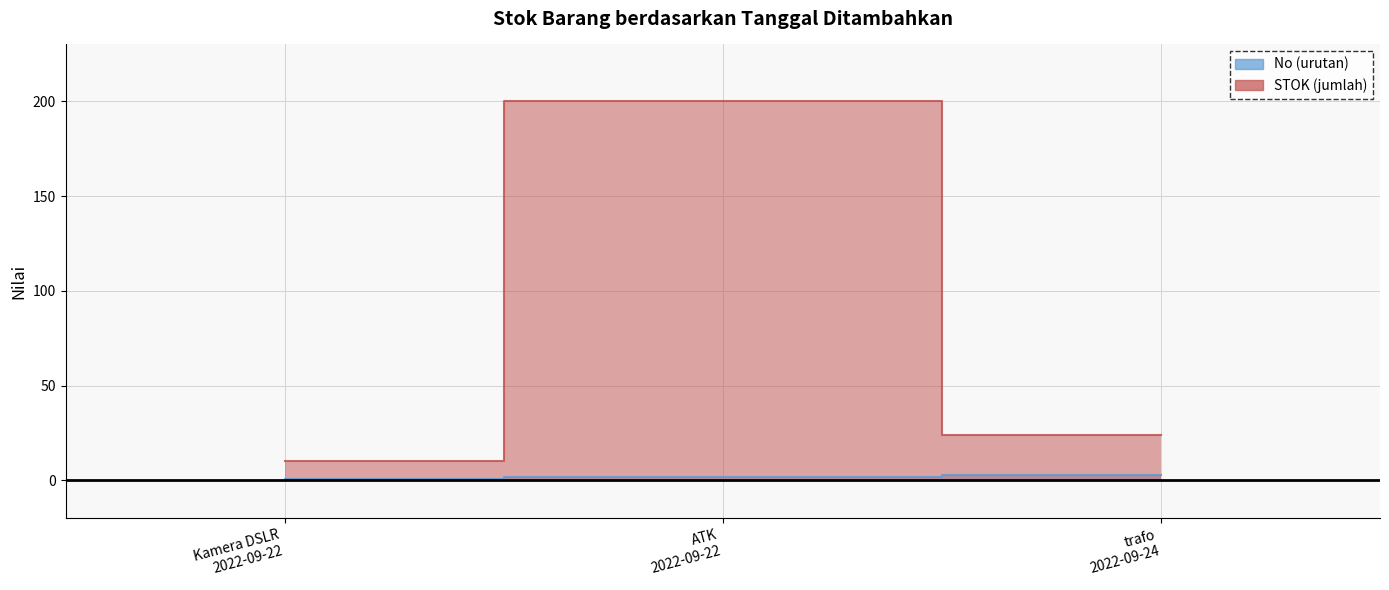

What is the total value across all series at 2022-09-22 01:58:54?

11